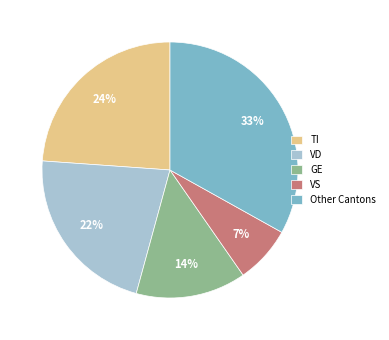

The VS slice represents 1% of the pie. True or false?

False